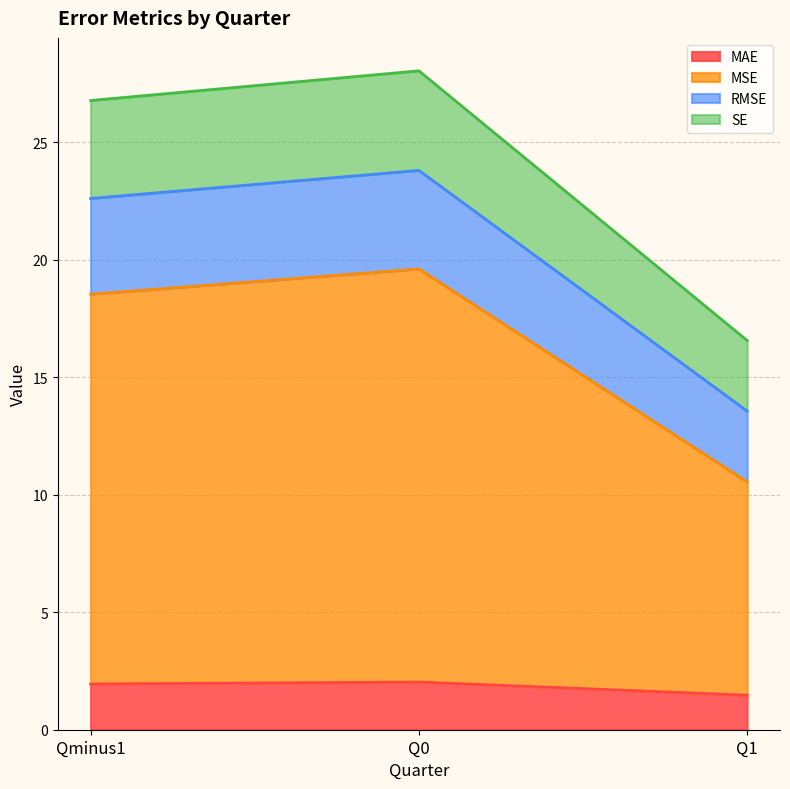

What is the approximate value of MAE at Q1?

1.5